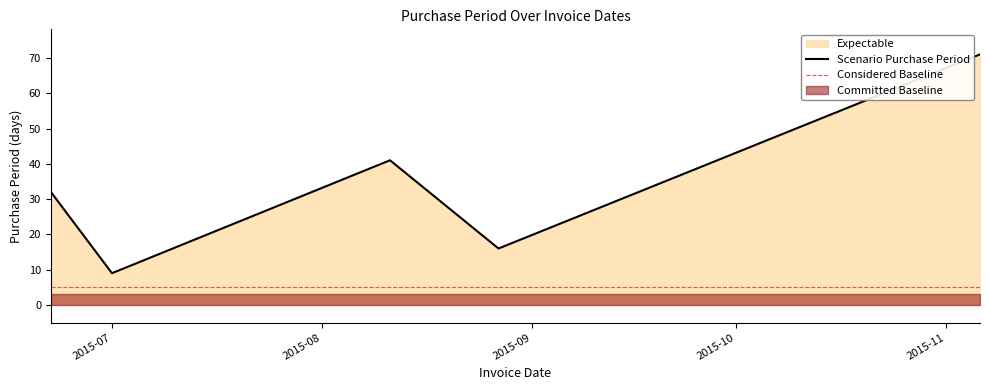

What is the greatest value displayed?

71